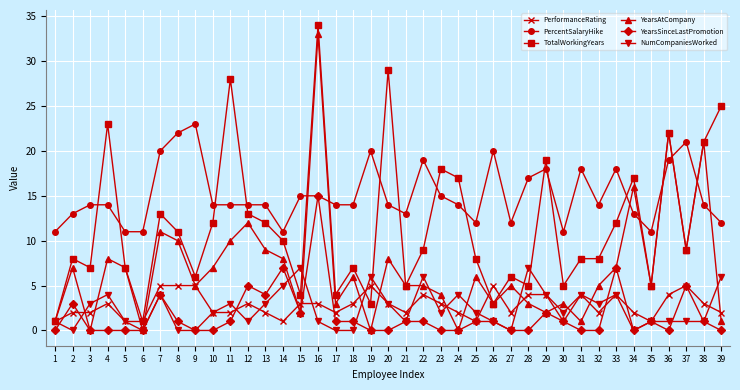

How many categories are shown in the chart?

39